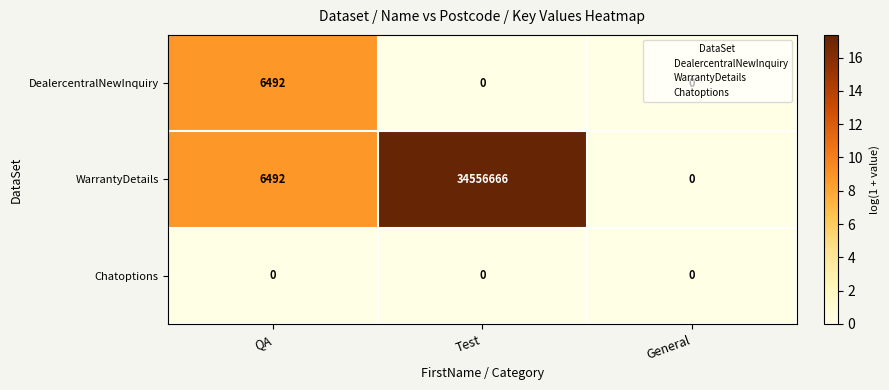

The value of WarrantyDetails at General is -14183823. True or false?

False